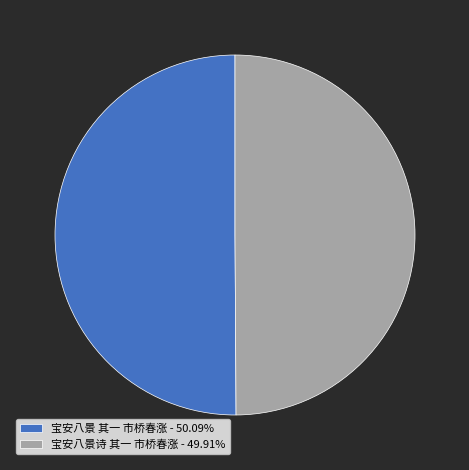

Combined, do 宝安八景诗 其一 市桥春涨 - 49.91% and 宝安八景 其一 市桥春涨 - 50.09% account for over 50%?

Yes